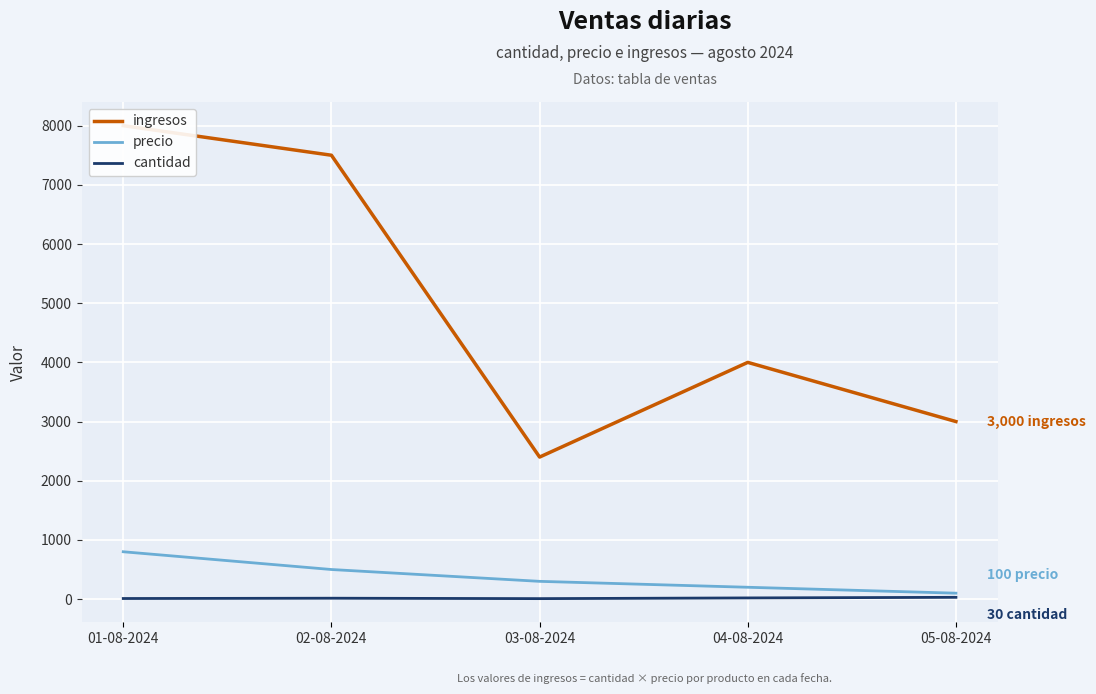

What is the total value across all series at 04-08-2024?

4220